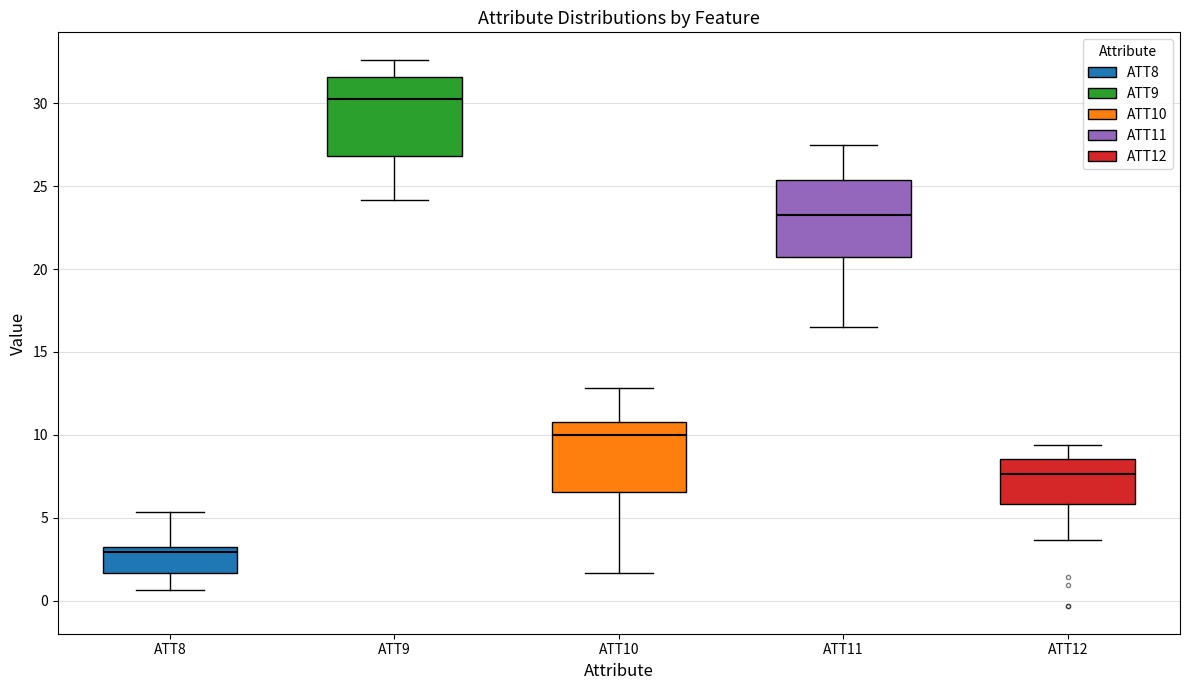

Which box's median line is the highest?

ATT9